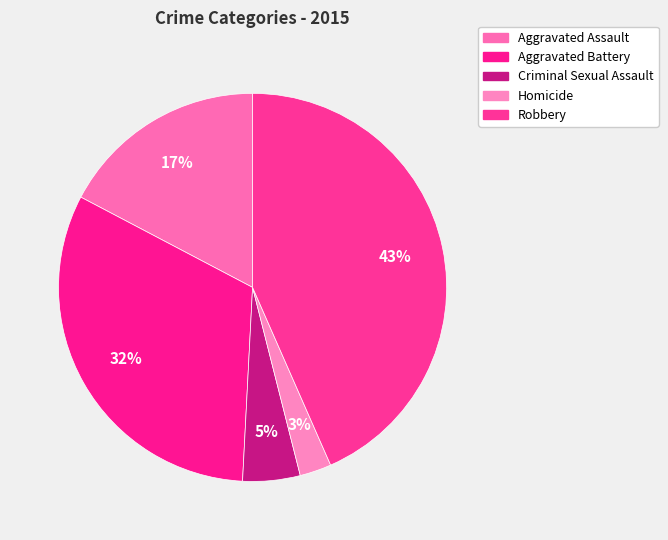

Is it true that Aggravated Assault is 31% of the pie?

False